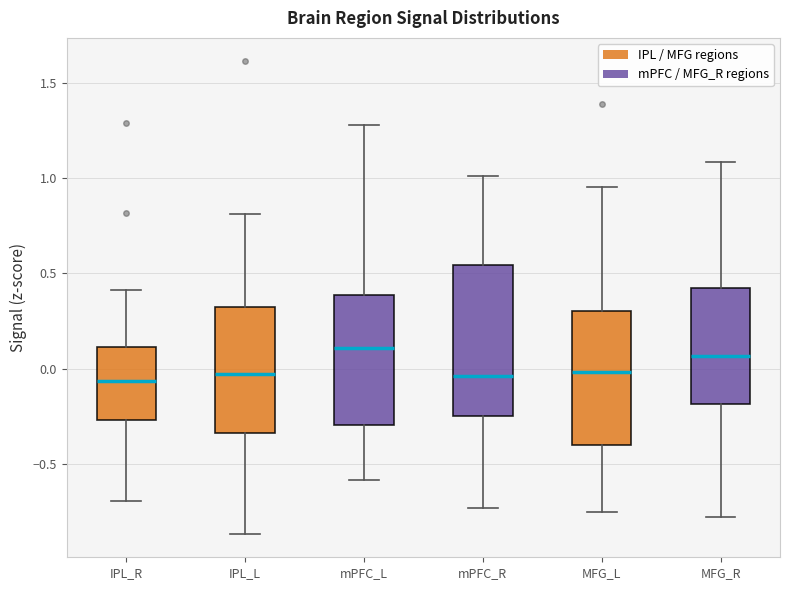

Reading left to right, transcribe this box plot: for each box, give where its median line is, the range the box spans, and where its two whiskers end, as read against the y-axis. The values are not printed on the chart, so give them approximately, as read against the axis.

IPL_R: median -0.05, box -0.25 to 0.10, whiskers -0.70 to 0.40
IPL_L: median -0.05, box -0.35 to 0.30, whiskers -0.85 to 0.80
mPFC_L: median 0.10, box -0.30 to 0.40, whiskers -0.60 to 1.30
mPFC_R: median -0.05, box -0.25 to 0.55, whiskers -0.75 to 1.00
MFG_L: median 0.00, box -0.40 to 0.30, whiskers -0.75 to 0.95
MFG_R: median 0.05, box -0.20 to 0.45, whiskers -0.80 to 1.10